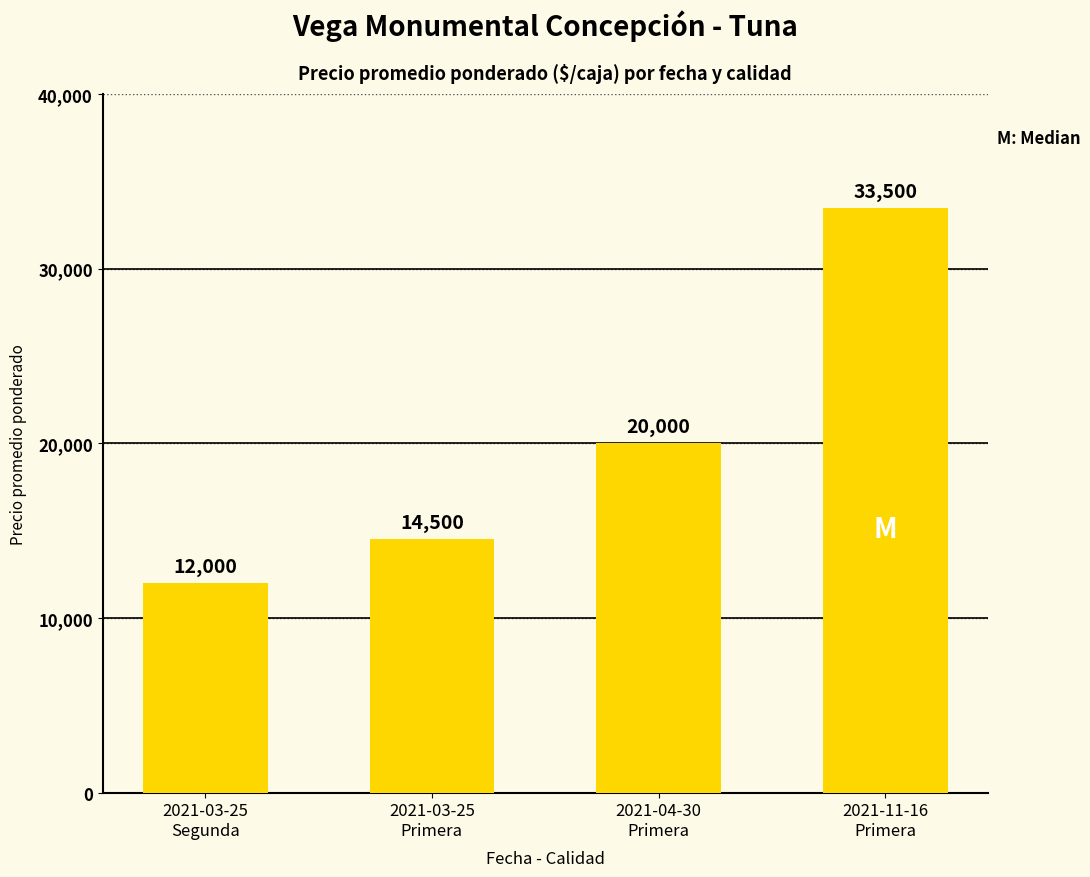

The chart shows a value of 10946 at 2021-04-30
Primera. True or false?

False